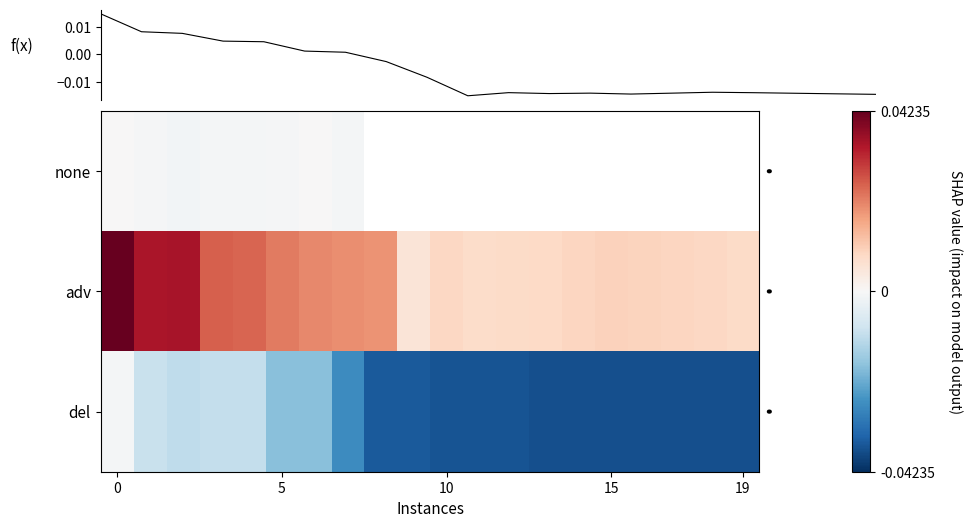

Which series has the largest range (max minus min)?

adv